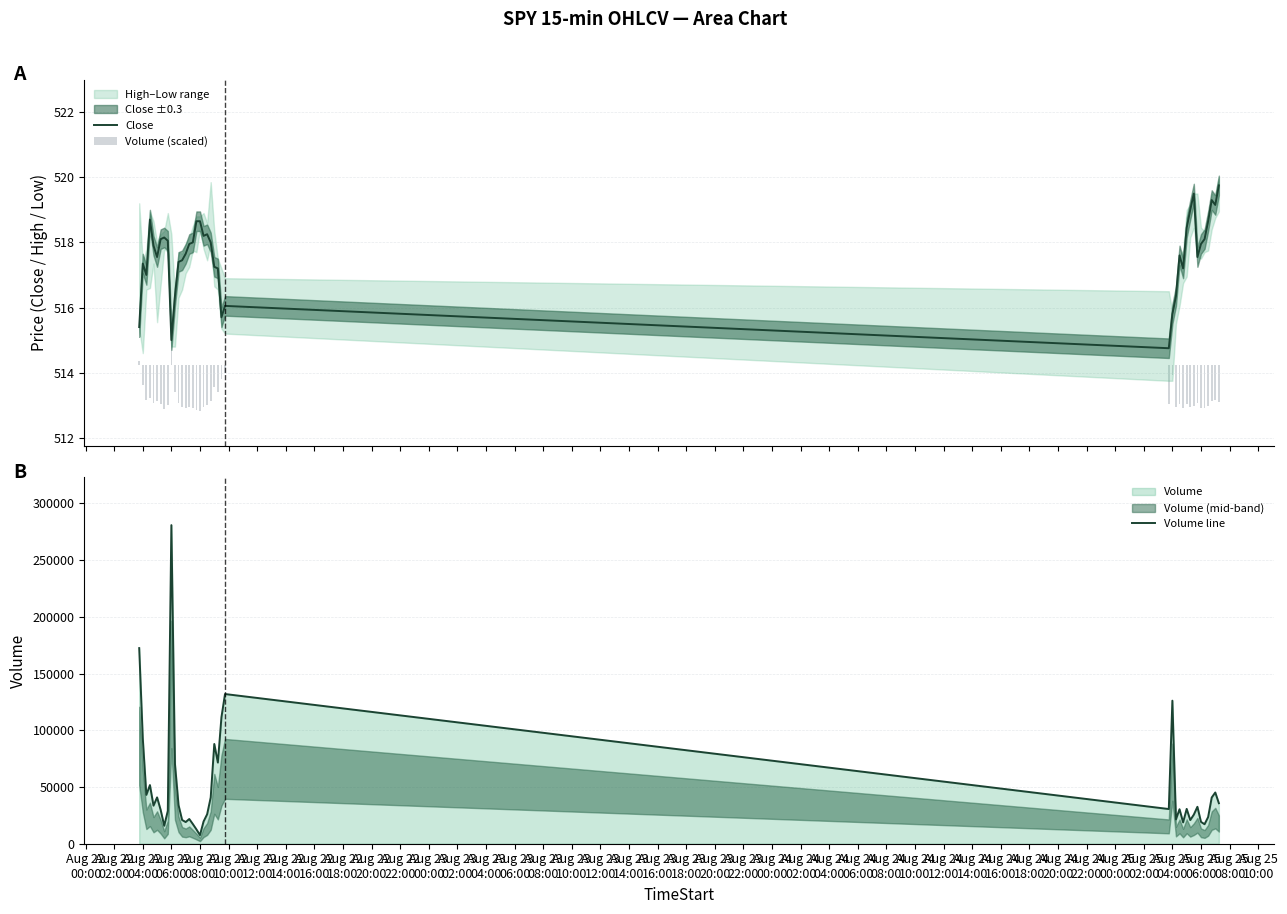

What is the value of the Volume (scaled) bar at the 29th from the left?

-1.2